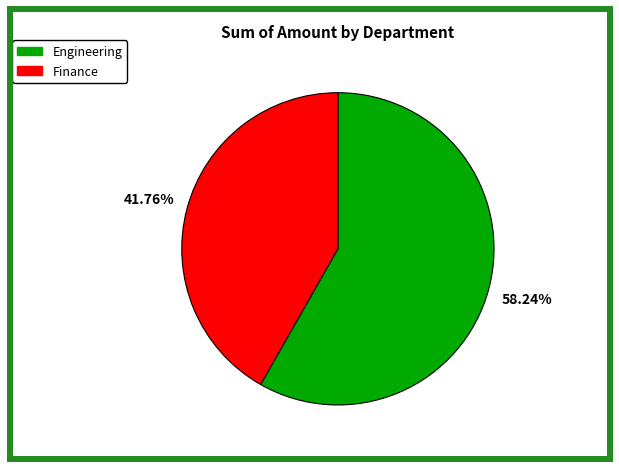

To the nearest percent, what portion does Engineering represent?

58%